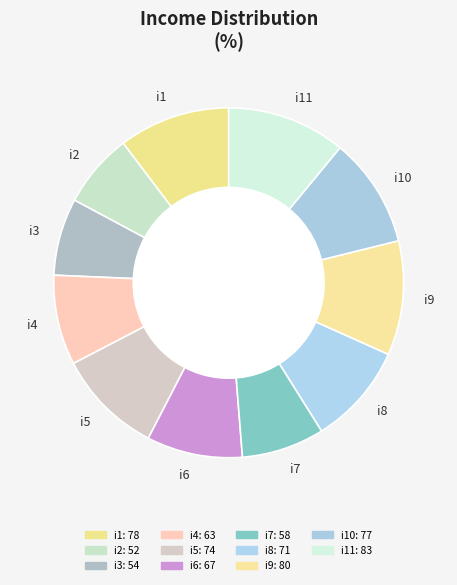

Approximately how many times larger is the value at i3 compared to i4?

0.9